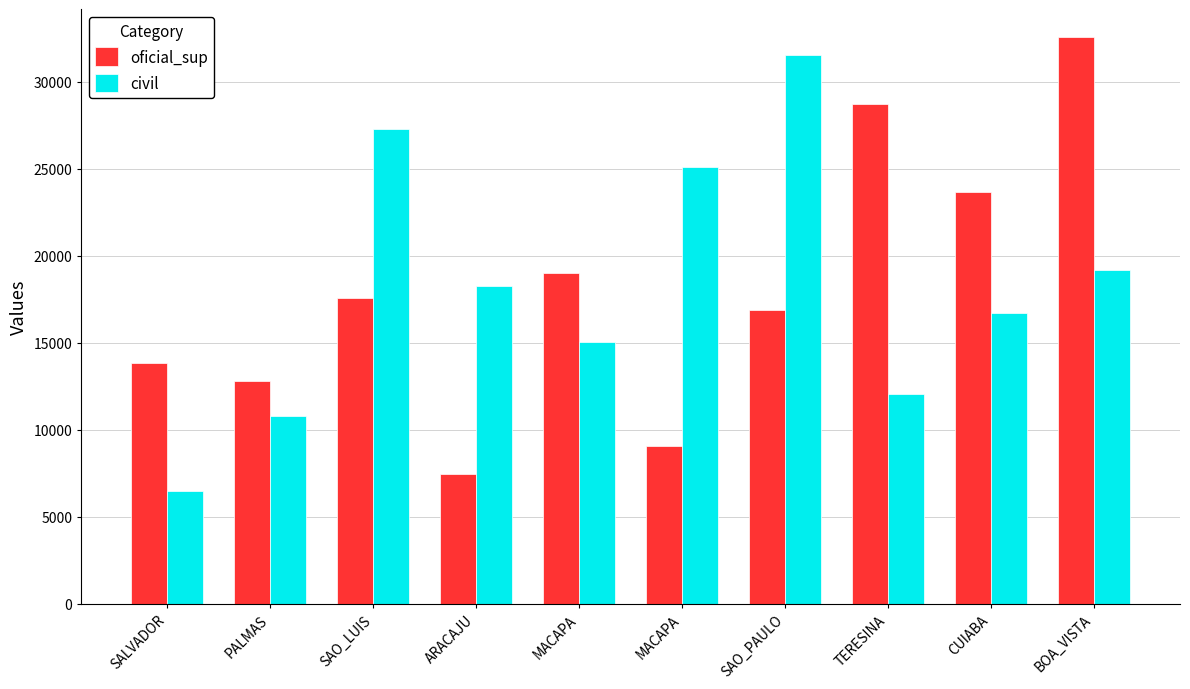

How many bars are there in total?

20